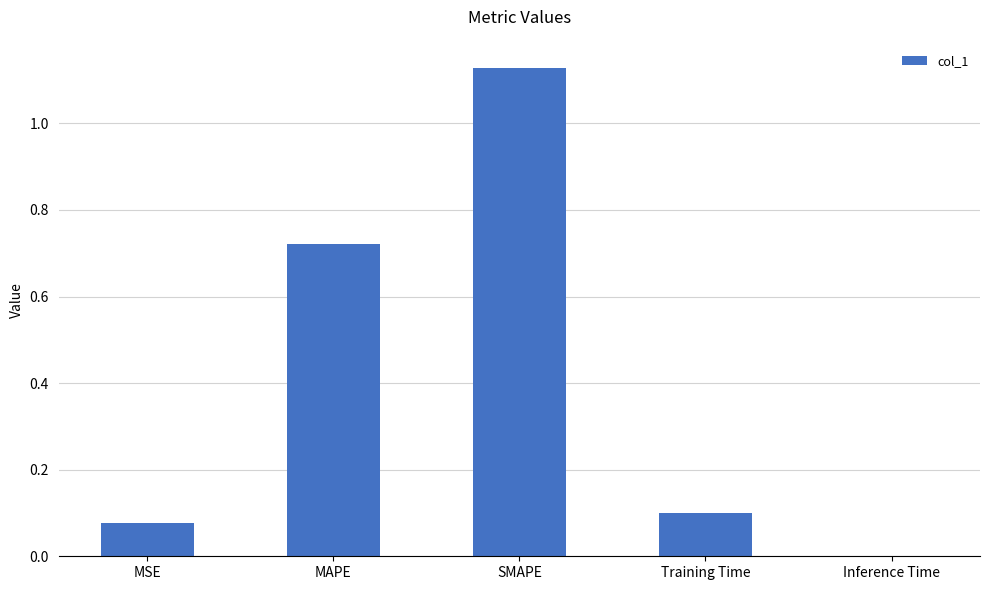

Between SMAPE and Inference Time, which is larger?

SMAPE